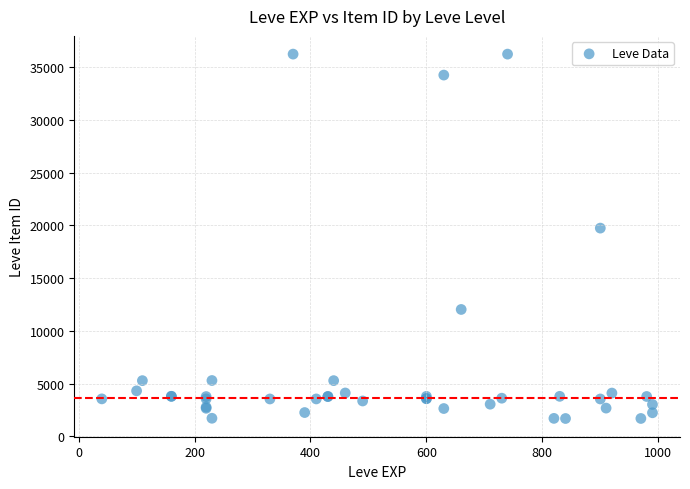

What Y value in the scatter plot is closest to 18967?

19744